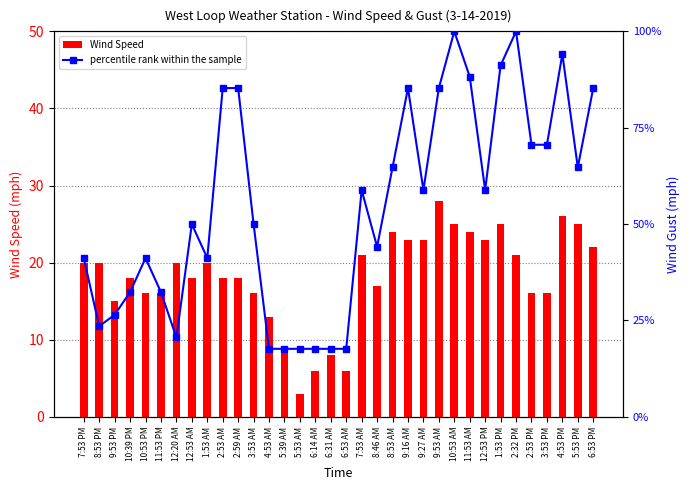

Is it true that percentile rank within the sample equals 70.6 at 2:53 PM?

True